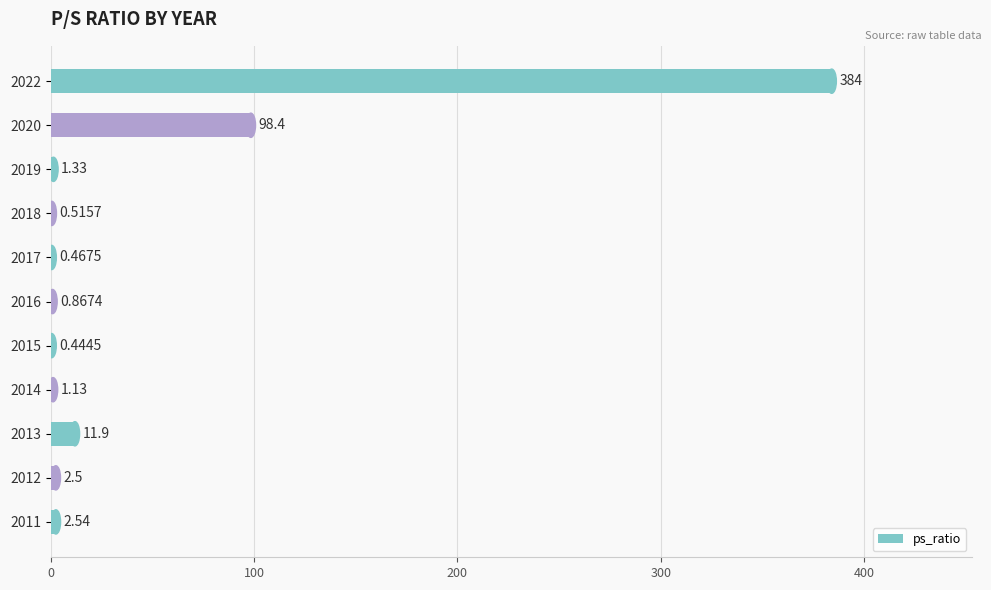

What is the sum of the values at 2014 and 2018?

1.6